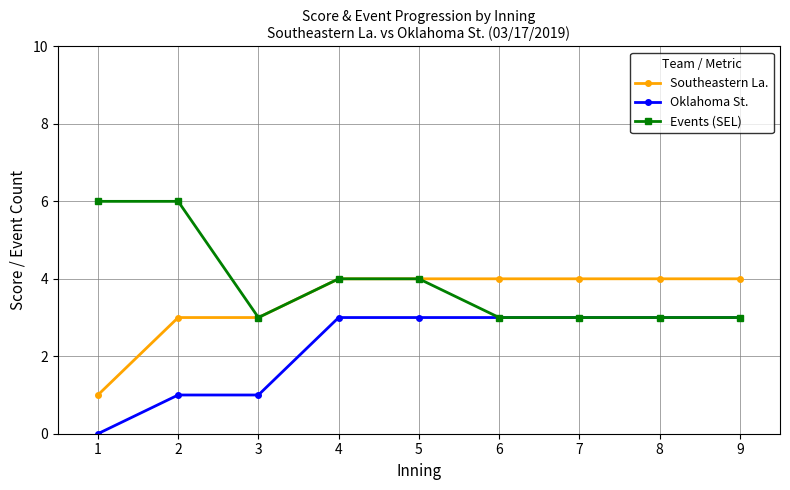

What is the highest value of the Events (SEL) series?

6